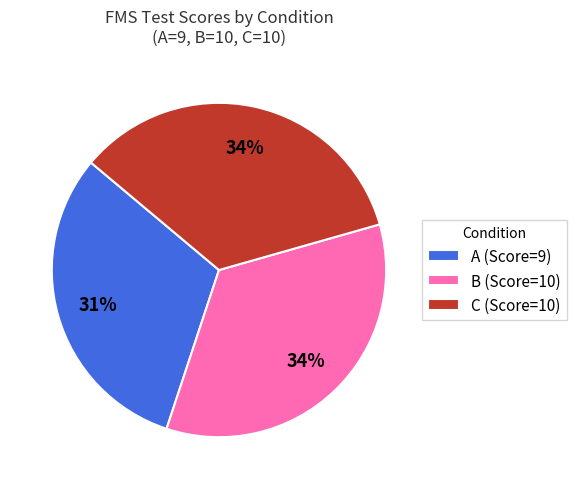

Which has a higher value, A or C?

C